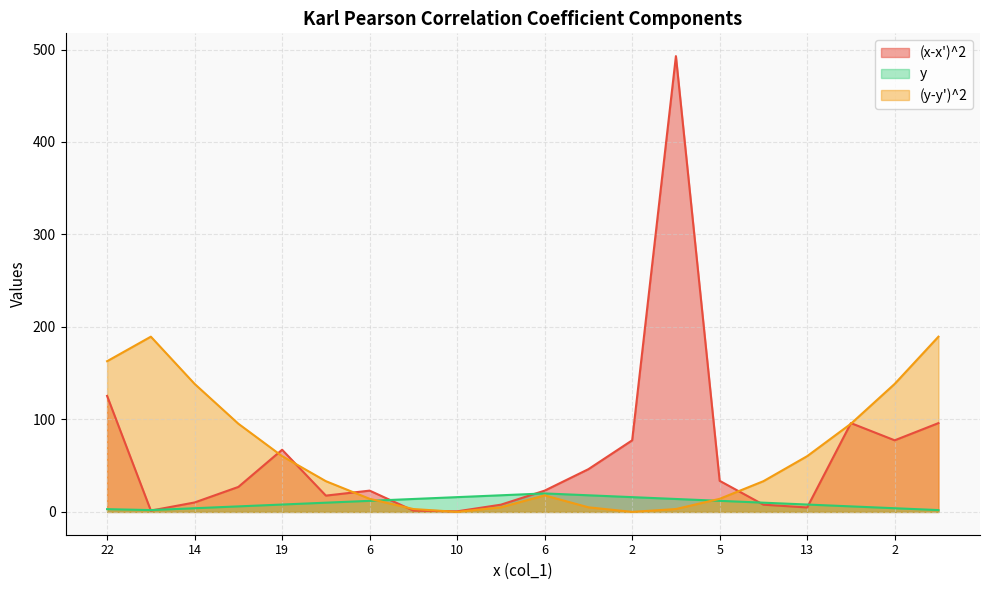

List the series in order of their peak value, highest first.

(x-x')^2, (y-y')^2, y